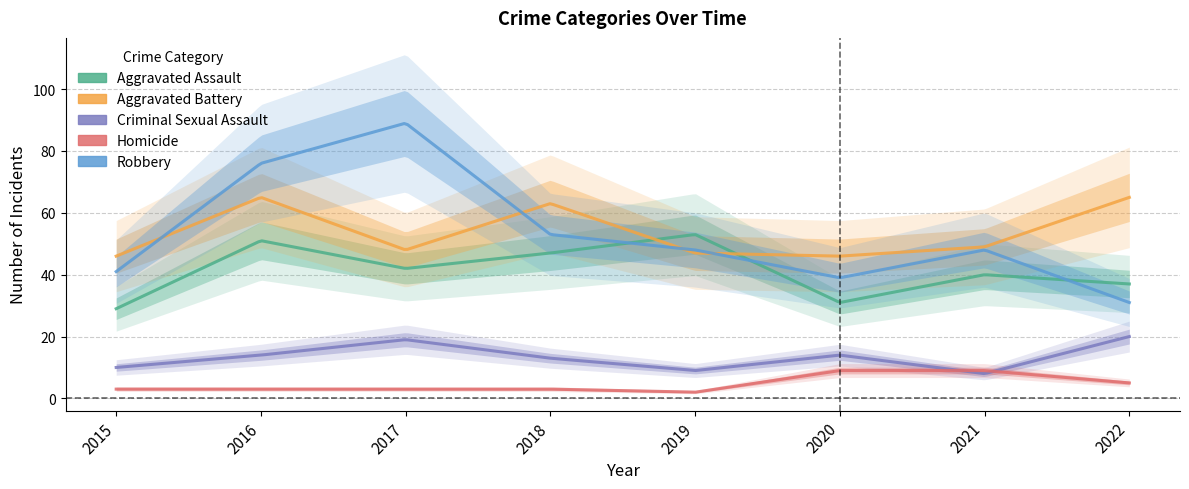

Read the Aggravated Battery value at 2015, to the nearest 5.

45